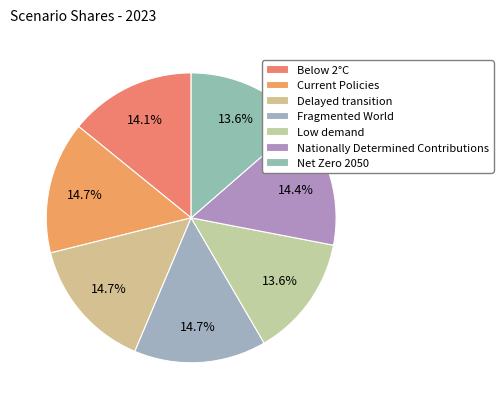

What portion of the pie excludes Current Policies?

85.3%